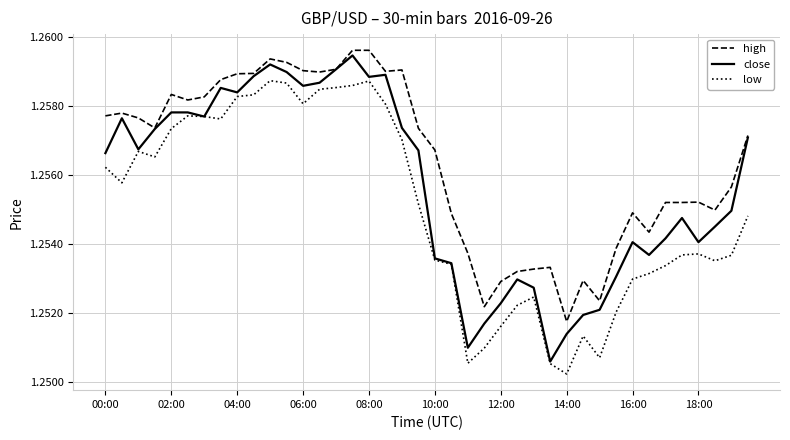

Rank the series by their average value, from highest to lowest.

high, close, low